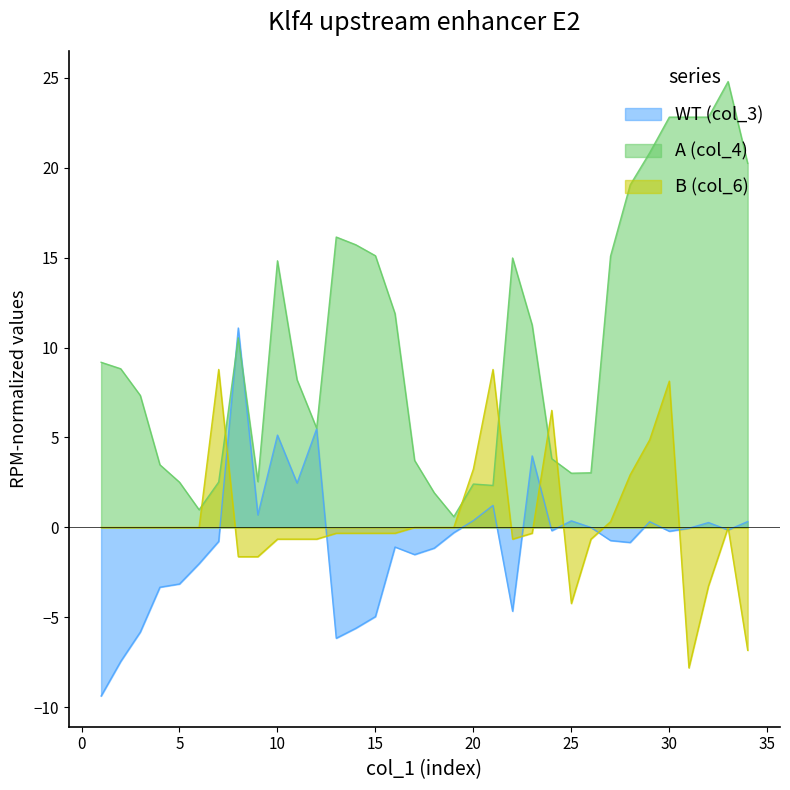

What is the total value across all series at 17?

2.2